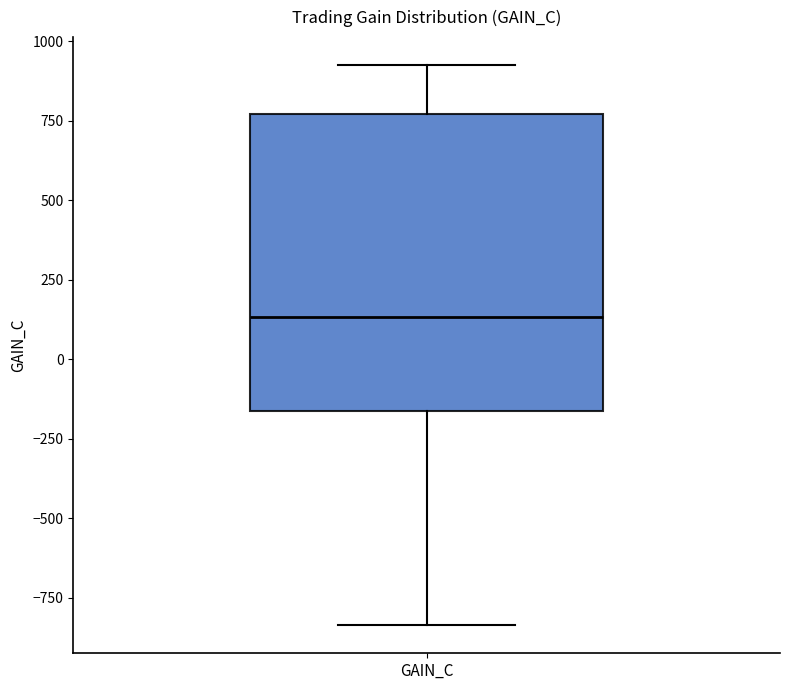

Read this box plot against the y-axis: the position of the median line, the range covered by the box, and the ends of both whiskers. The values are not printed on the chart, so give them approximately, as read against the axis.

median 150, box -150 to 750, whiskers -850 to 950